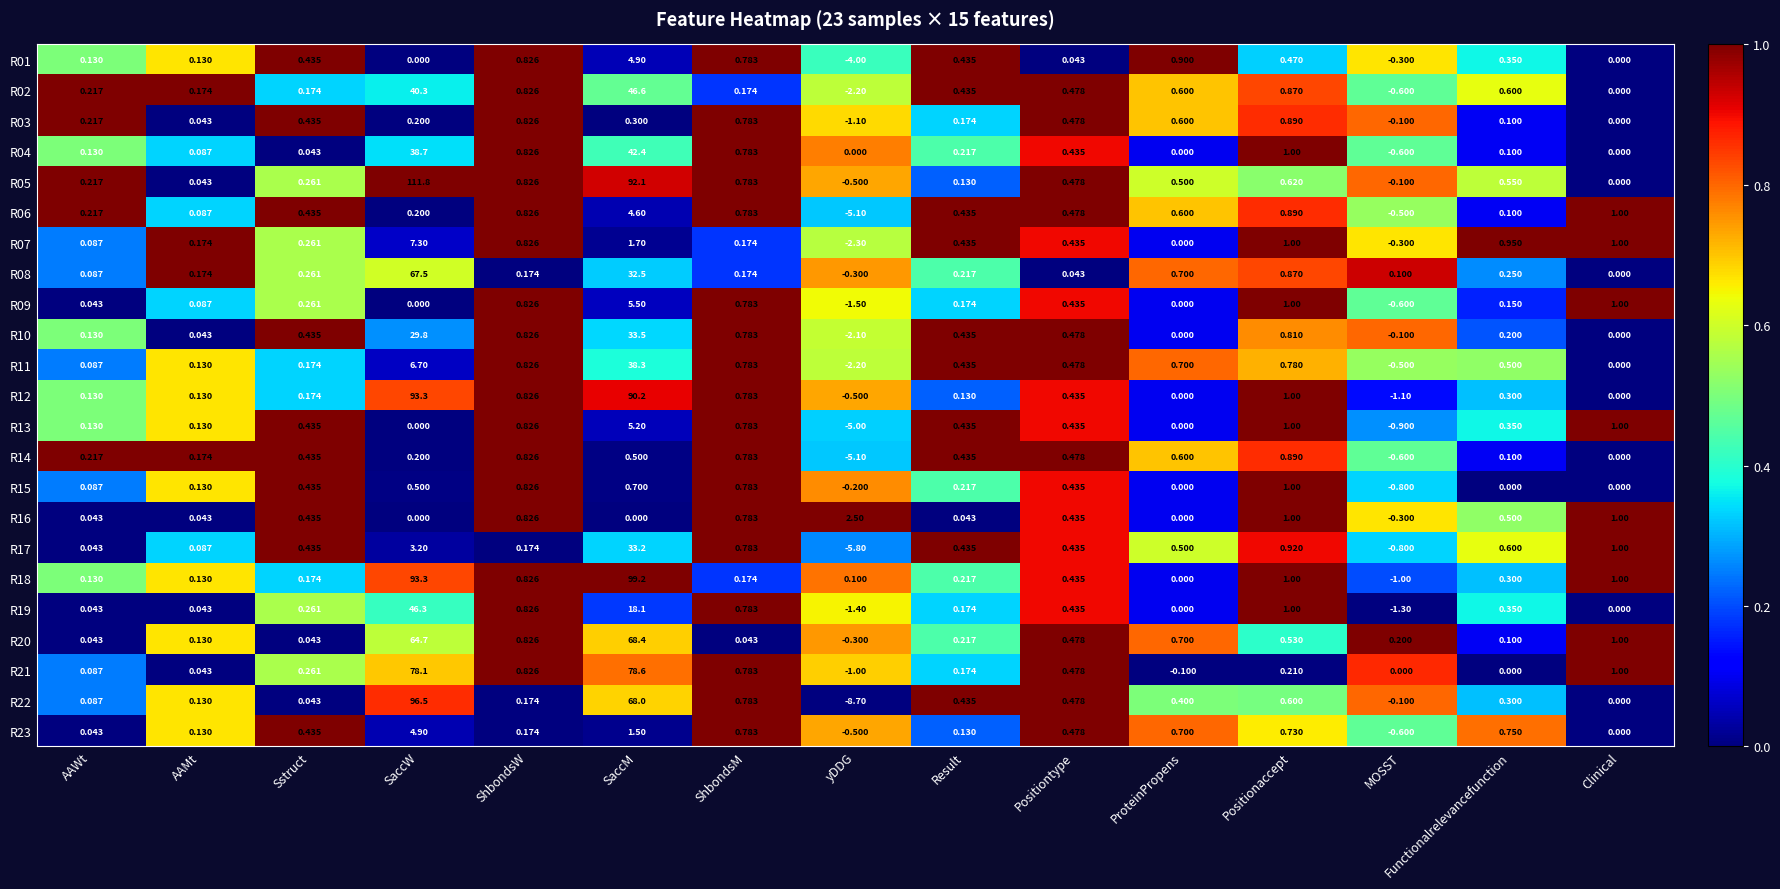

How many data points in R08 are less than 0?

1